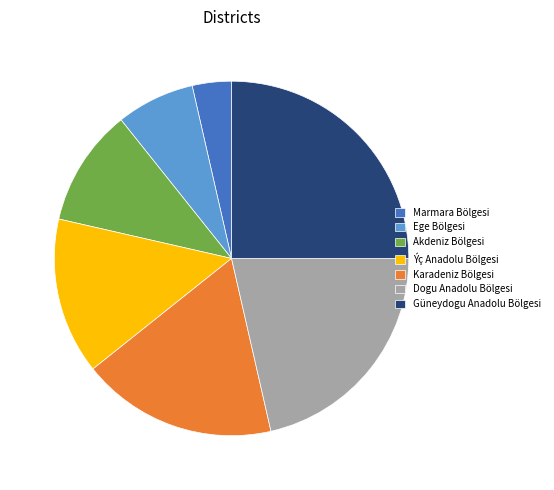

What is the ratio of the value at Güneydogu Anadolu Bölgesi to the value at Dogu Anadolu Bölgesi?

1.2